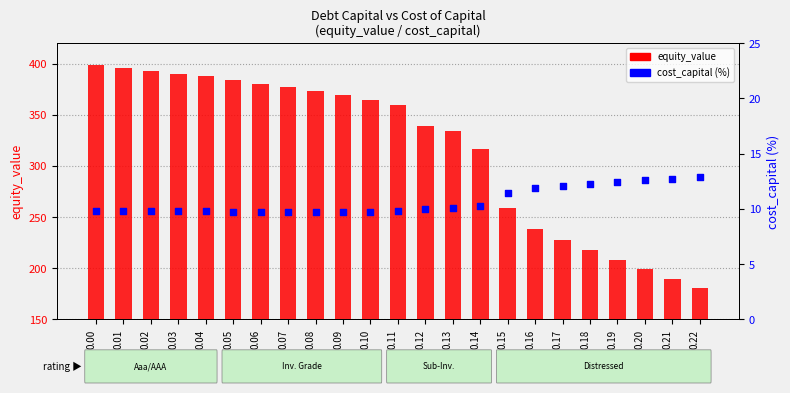

Is the value of cost_capital (%) at 0.22 greater than the value of equity_value at 0.18?

No